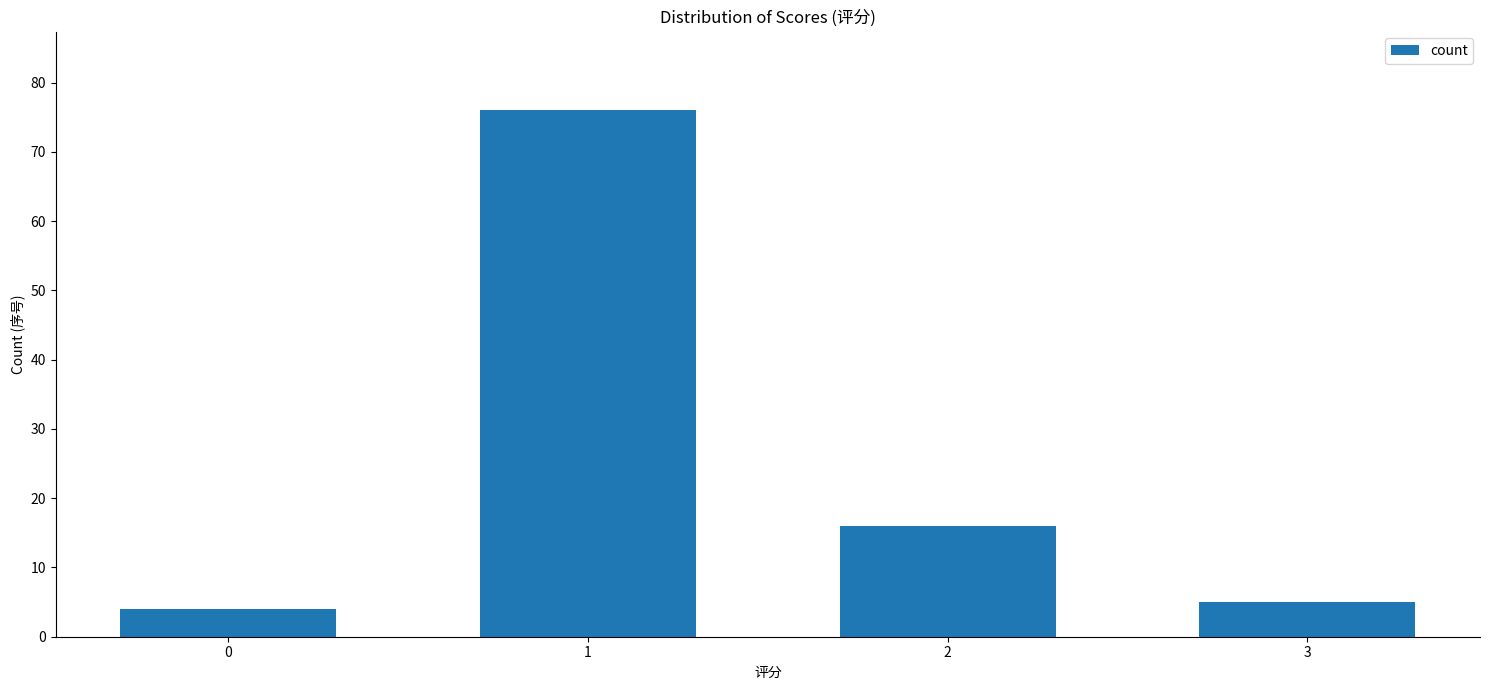

List the labels in order of value, largest first.

1, 2, 3, 0